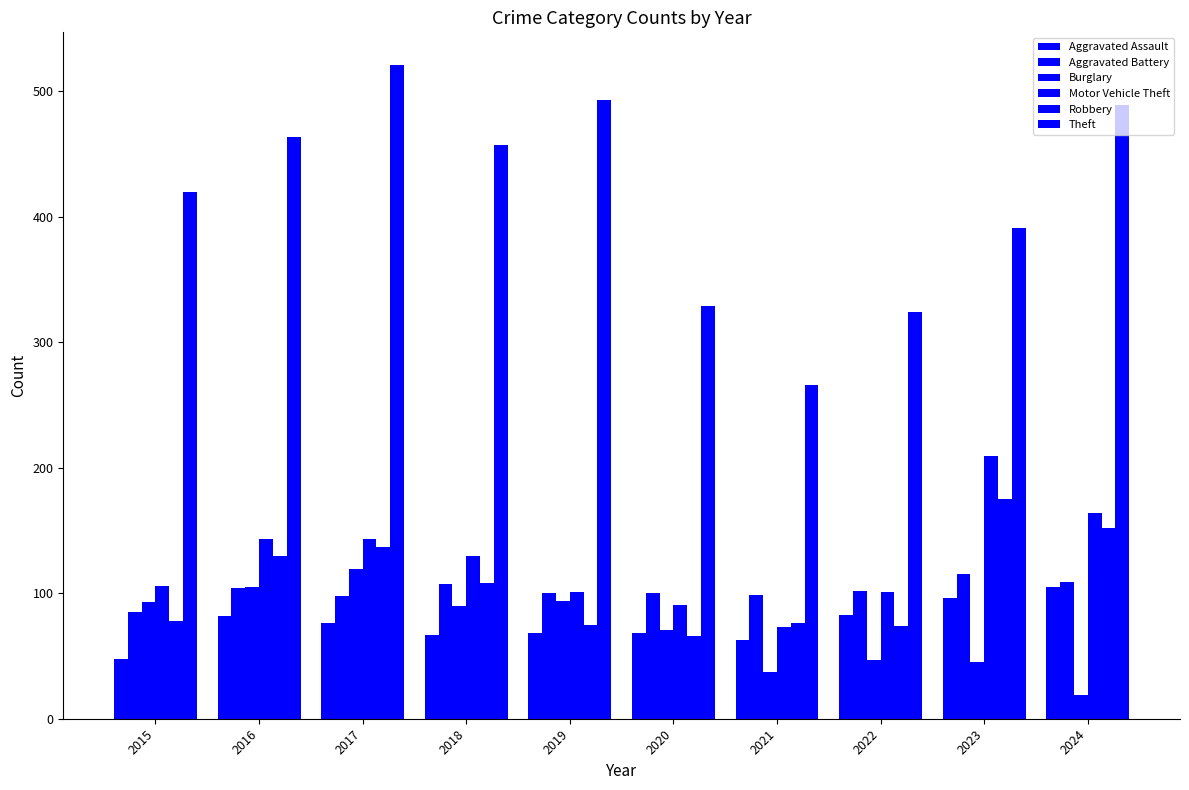

How many distinct data groups are displayed?

6